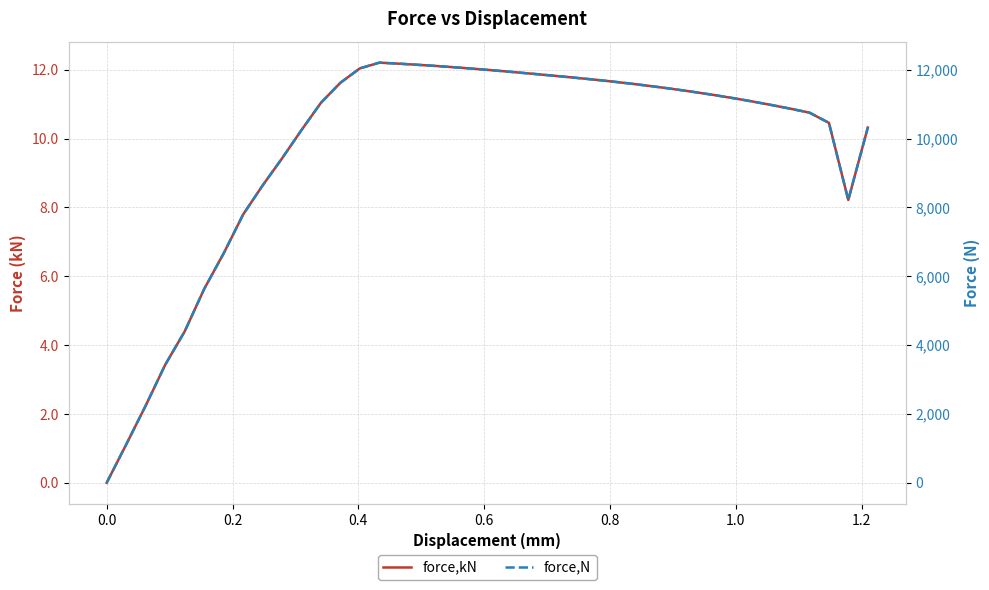

Is the value of force,kN at 35 greater than the value of force,N at 35?

No